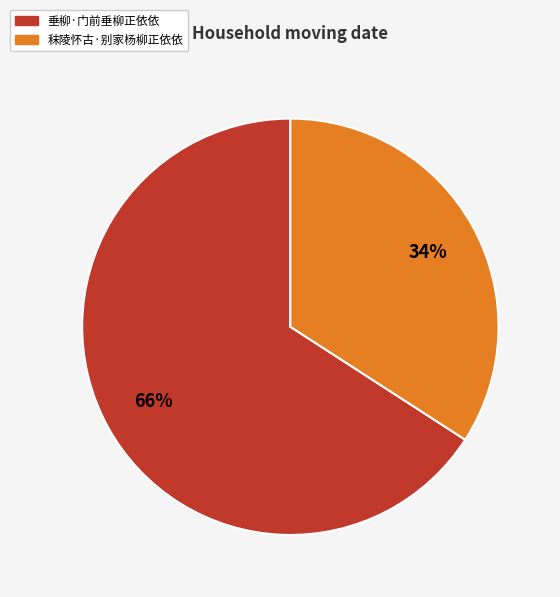

Which slice is the smallest?

秣陵怀古·别家杨柳正依依